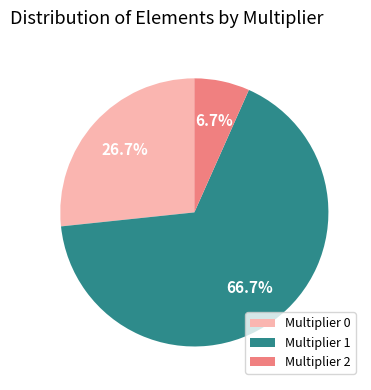

Which category has the smallest portion of the pie?

Multiplier 2